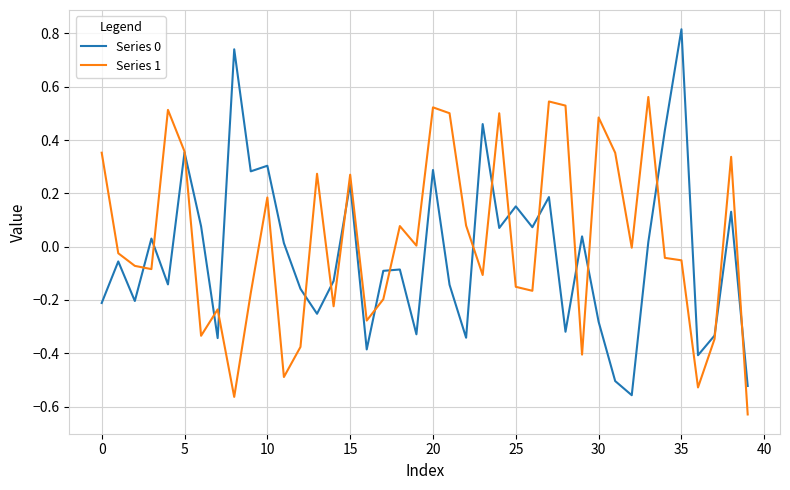

What is the maximum value shown in the chart?

0.8